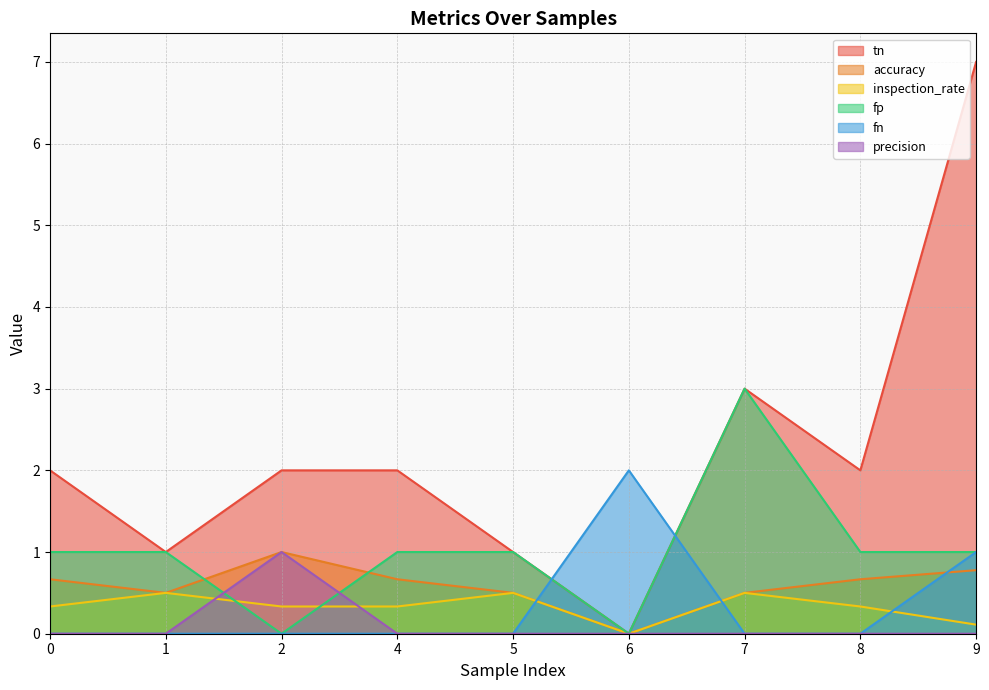

List the series in order of their peak value, highest first.

tn, fp, fn, accuracy, precision, inspection_rate